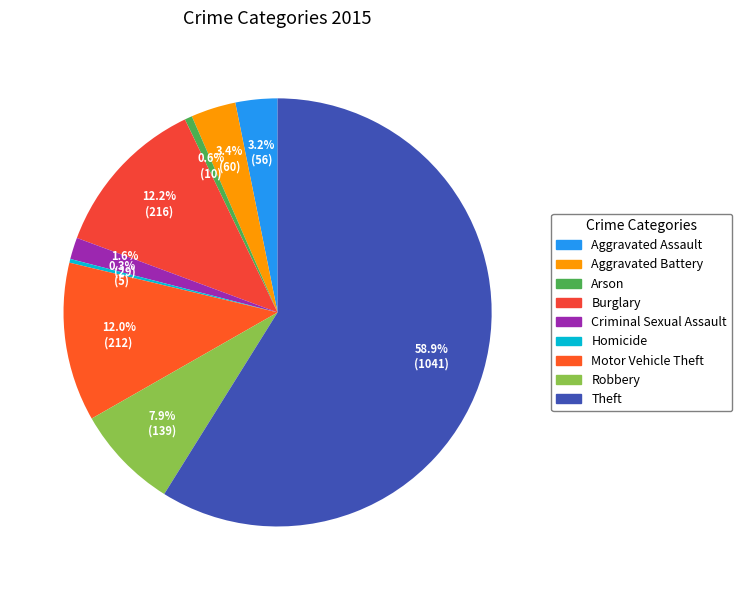

How many slices are in this pie chart?

9